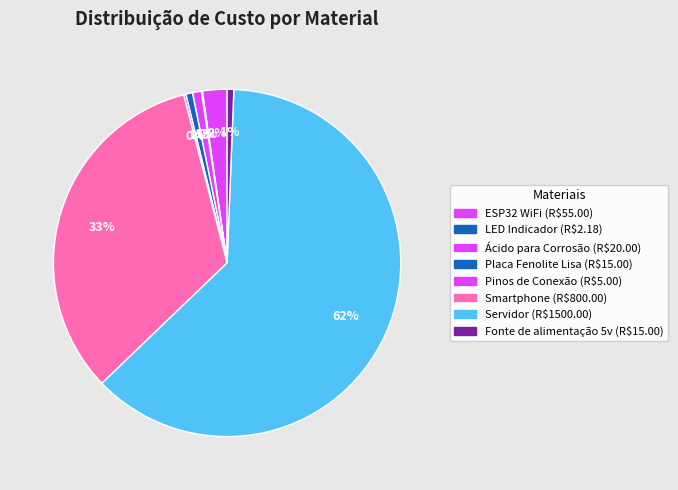

True or false: Servidor accounts for 62% of the total.

True